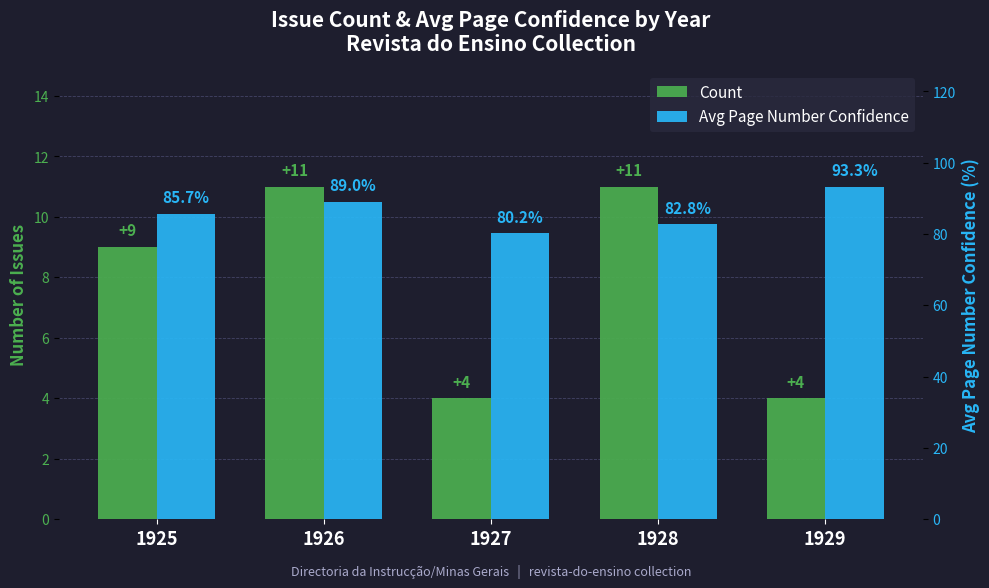

Rank the series by their maximum value, from lowest to highest.

Count, Avg Page Number Confidence